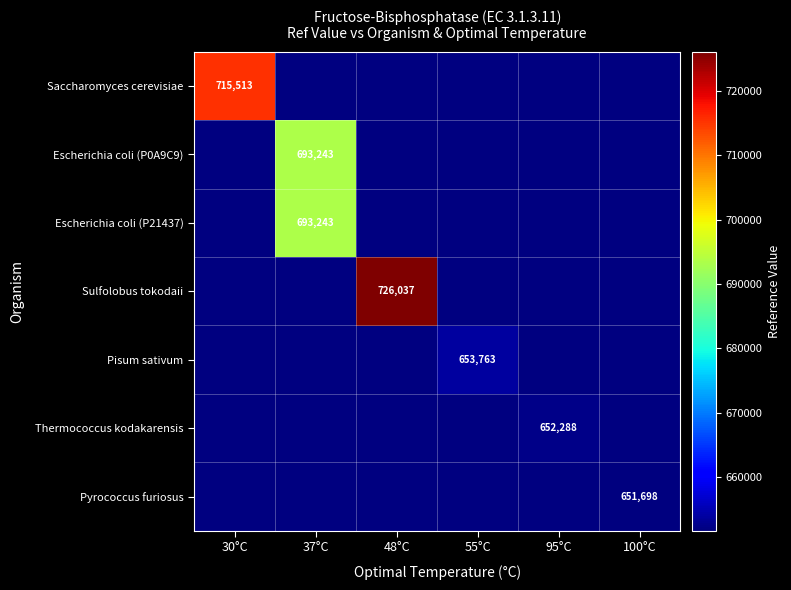

How many categories are shown in the chart?

6